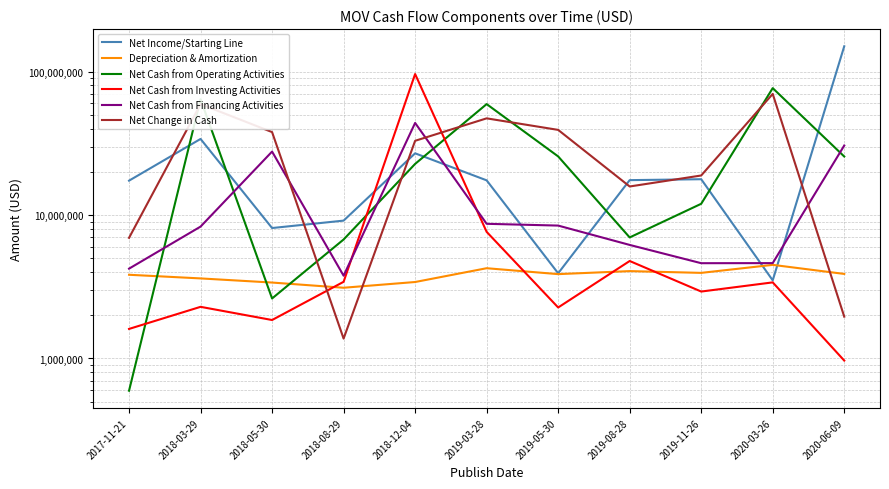

At which category does Net Cash from Operating Activities reach its first local valley?

2018-05-30